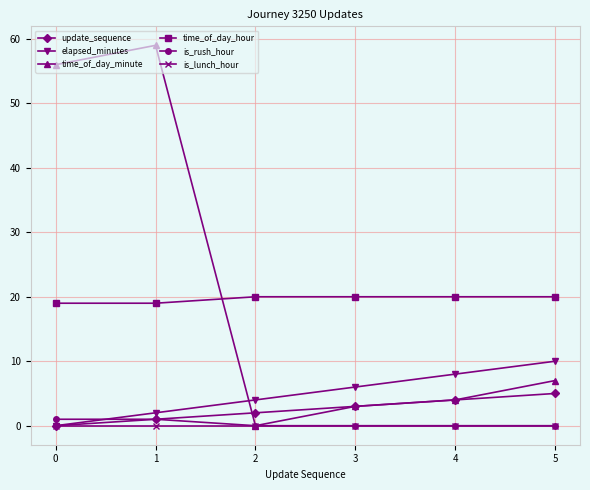

What is the difference between the highest and lowest values at 2?

20